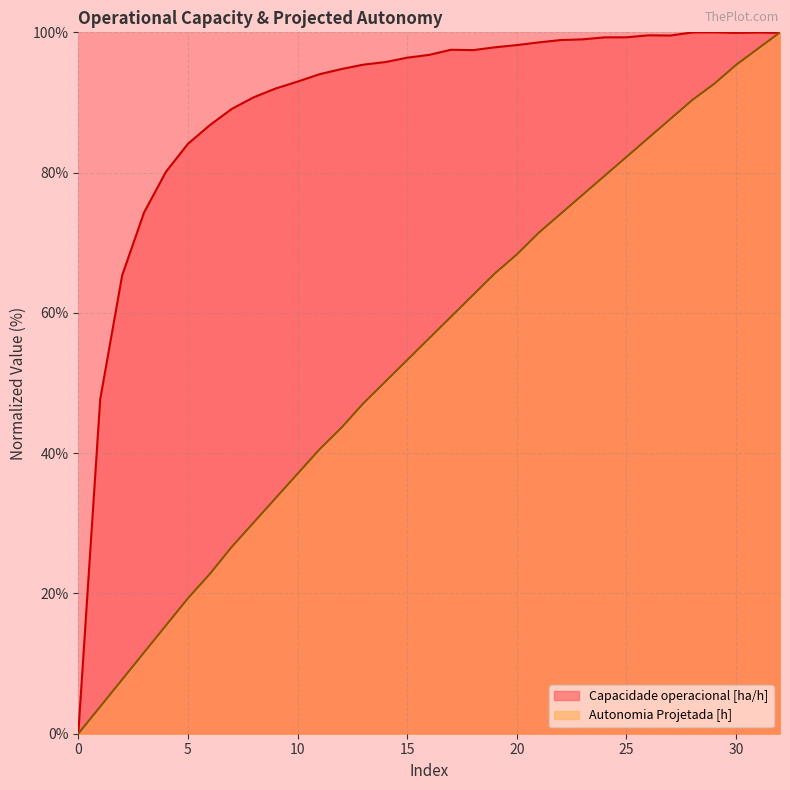

Rank the series at 29 from lowest to highest value.

Autonomia Projetada [h], Capacidade operacional [ha/h]